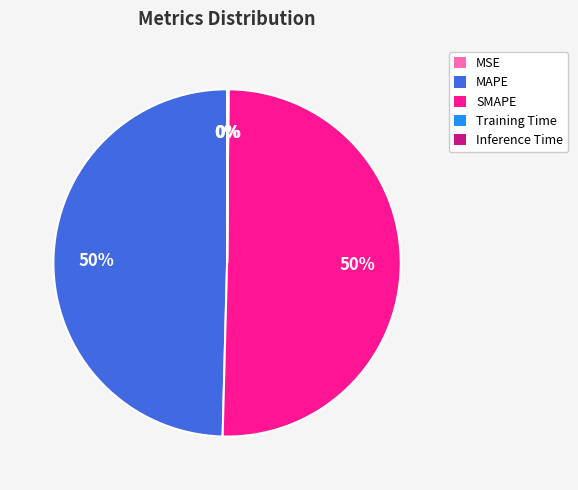

Which slice represents more than half of the pie?

SMAPE